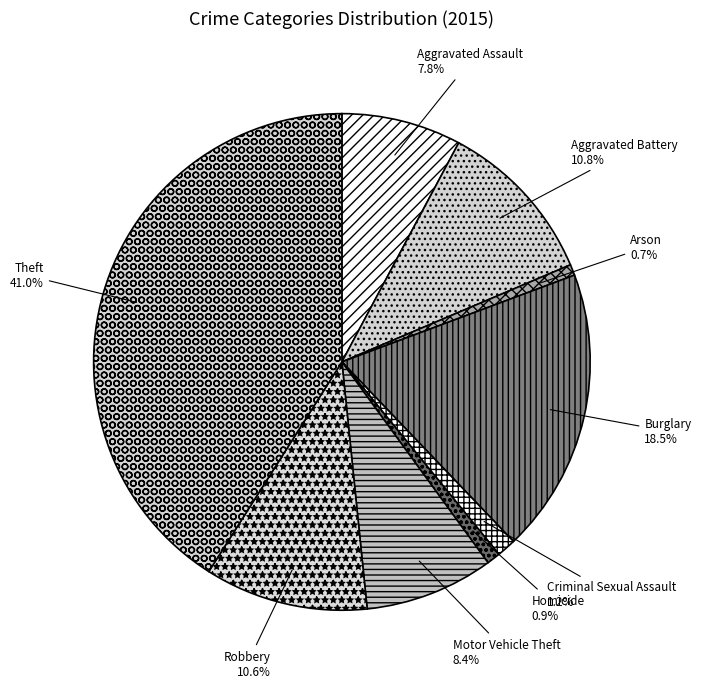

What is the largest slice in the pie chart?

Theft